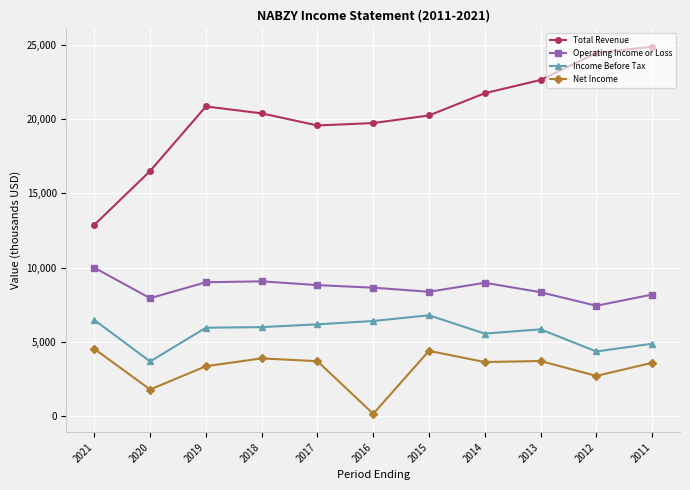

How many lines are shown in the chart?

4